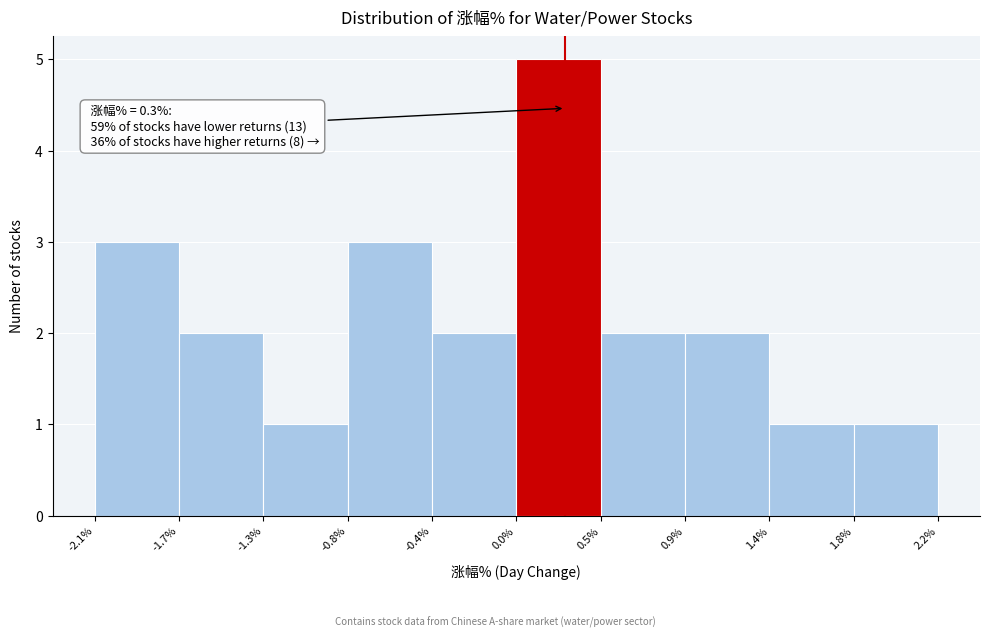

Reading left to right, what are all the values shown in this chart?

3	2	1	3	2	5	2	2	1	1